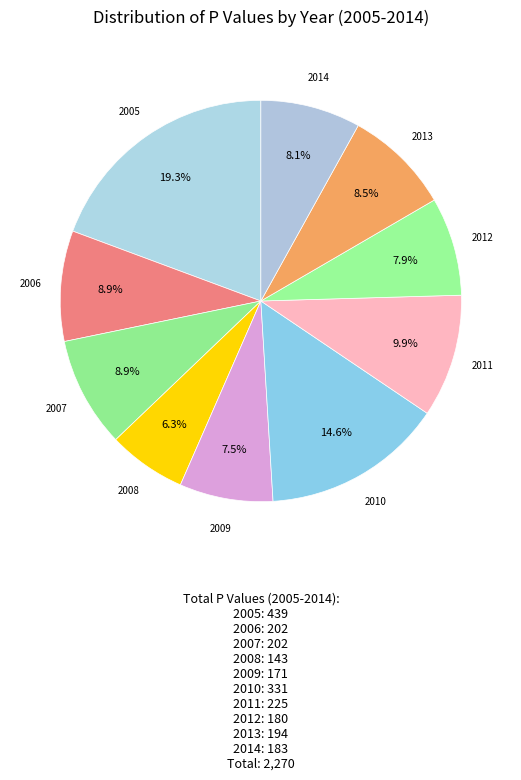

To the nearest percent, what percentage of the pie is 2013?

9%